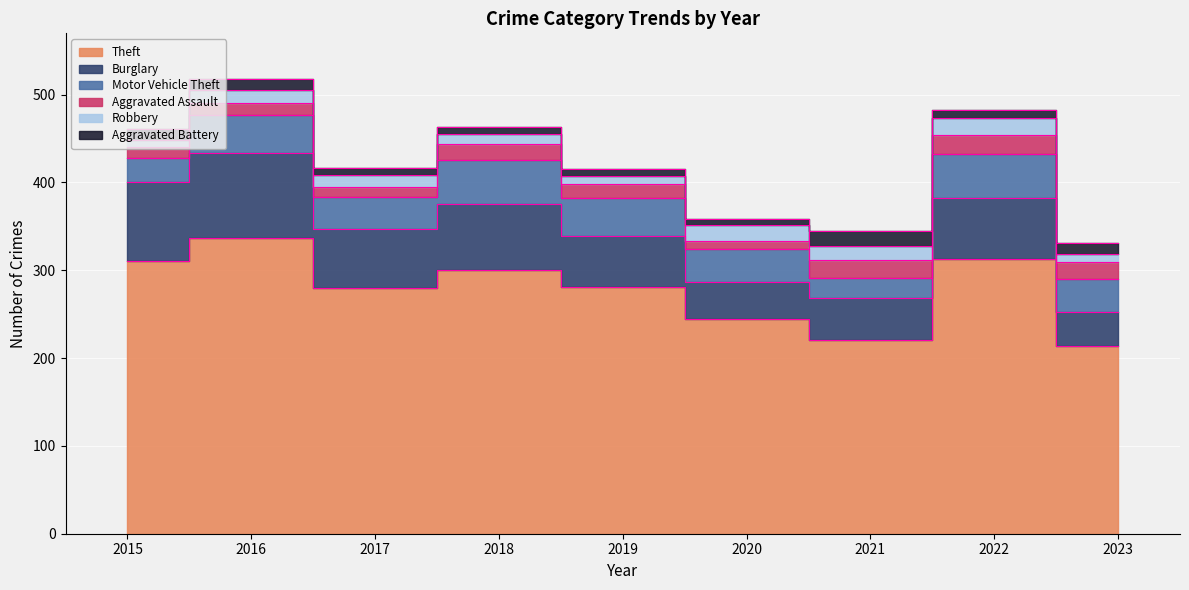

What is the value of the Aggravated Assault point at the 1st from the left?

12